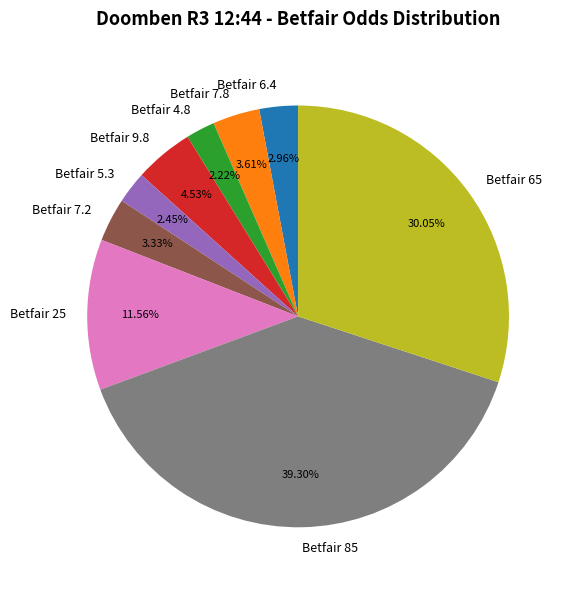

Between Betfair 5.3 and Betfair 7.8, which is larger?

Betfair 7.8